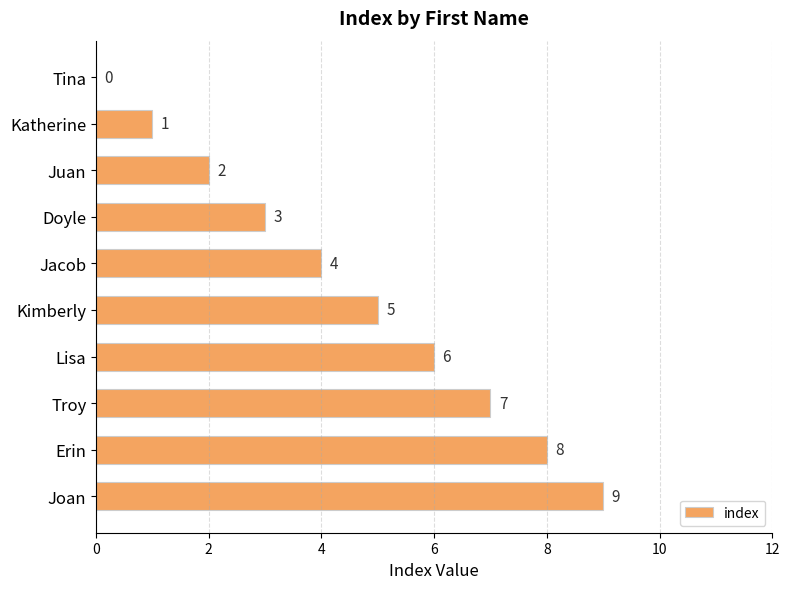

The chart shows a value of 2 at Juan. True or false?

True